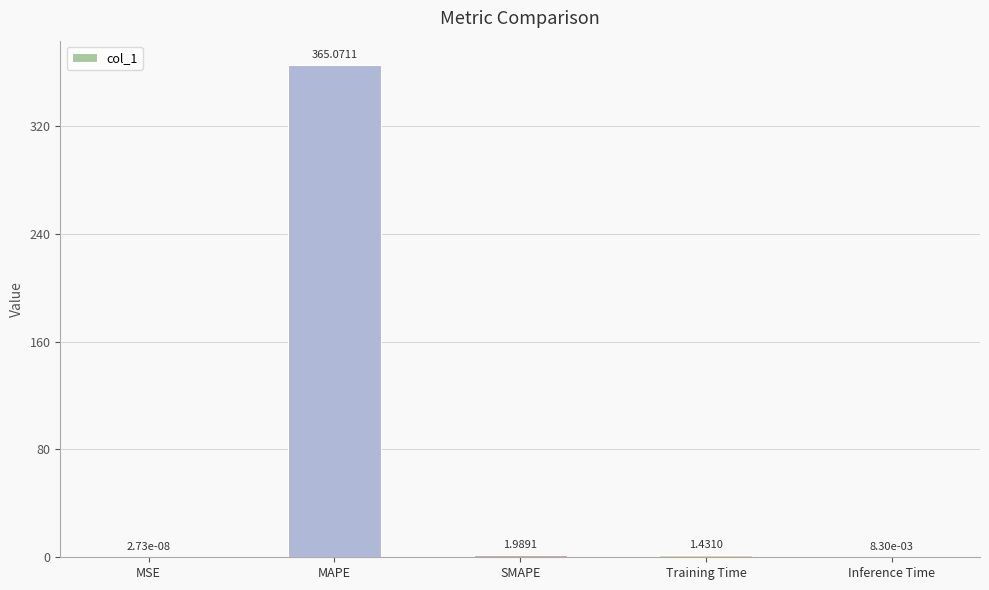

What is the greatest value displayed?

365.1